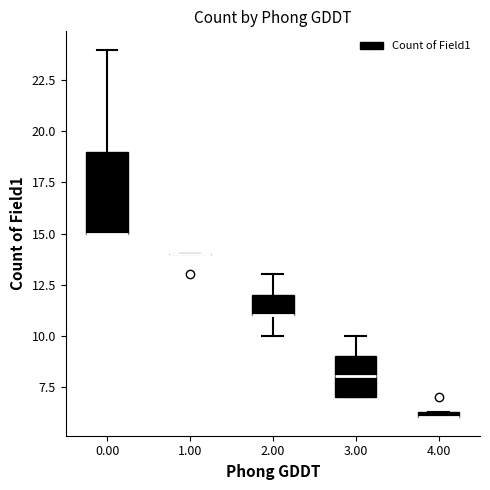

Where is the upper edge of the box at x = 3.00 on the y-axis? The values are not printed on the chart, so give them approximately, as read against the axis.

9.0